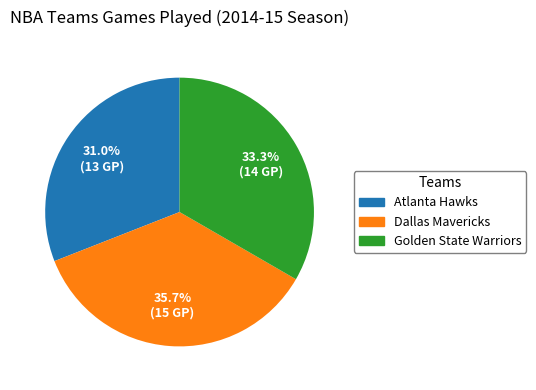

How many segments does this pie chart have?

3